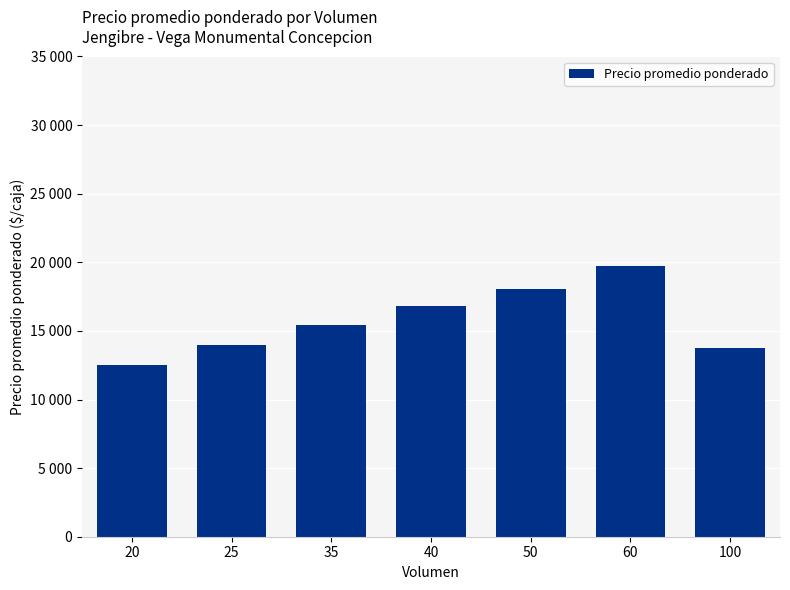

How many series are shown in this chart?

1